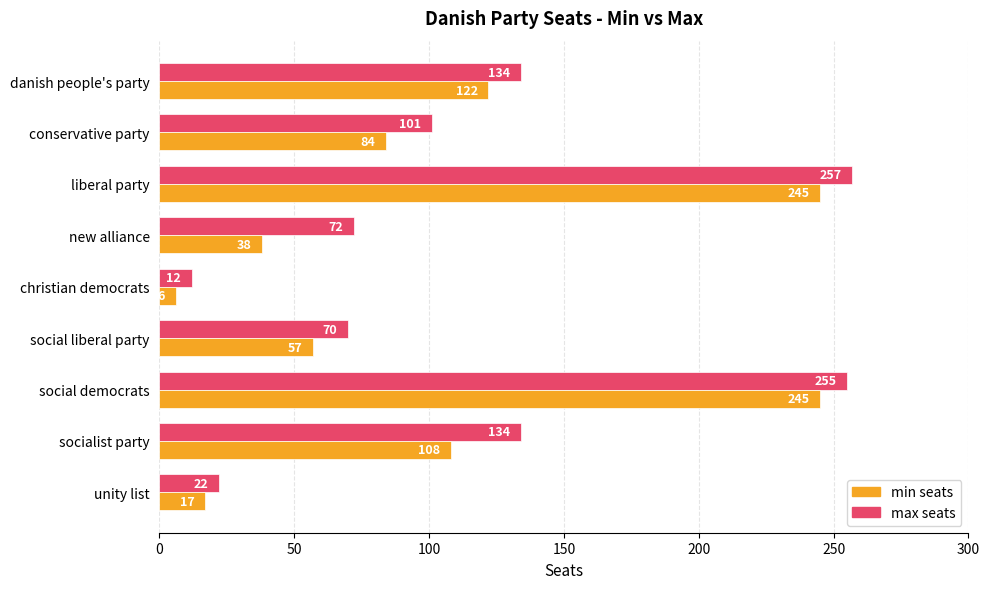

What is the difference between the highest and lowest values at socialist party?

26